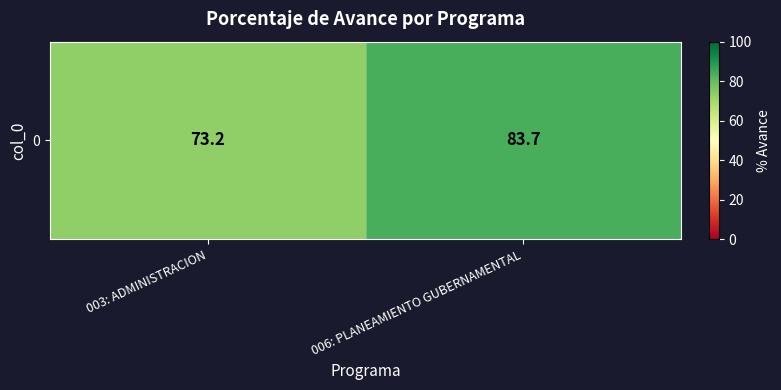

Between 003: ADMINISTRACION and 006: PLANEAMIENTO GUBERNAMENTAL, which is larger?

006: PLANEAMIENTO GUBERNAMENTAL